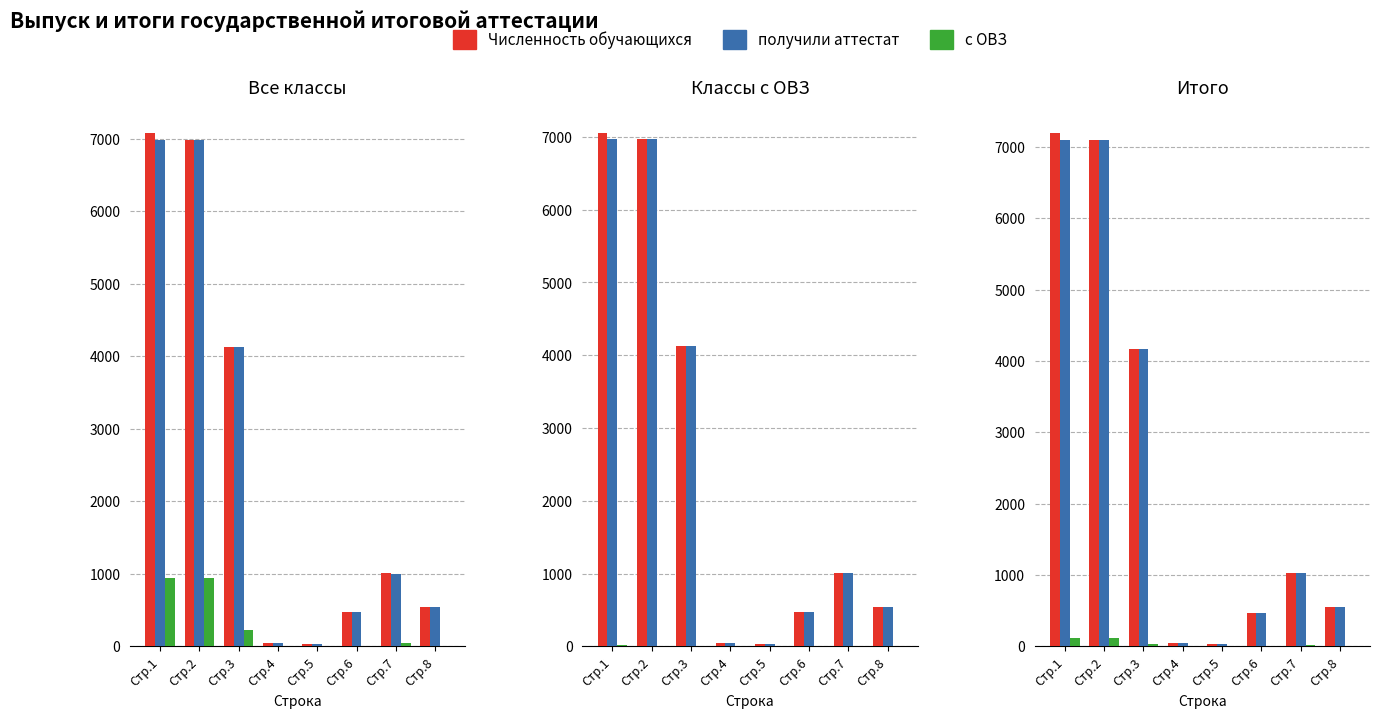

Between Стр.2 and Стр.3, which series saw the biggest shift?

Численность обучающихся